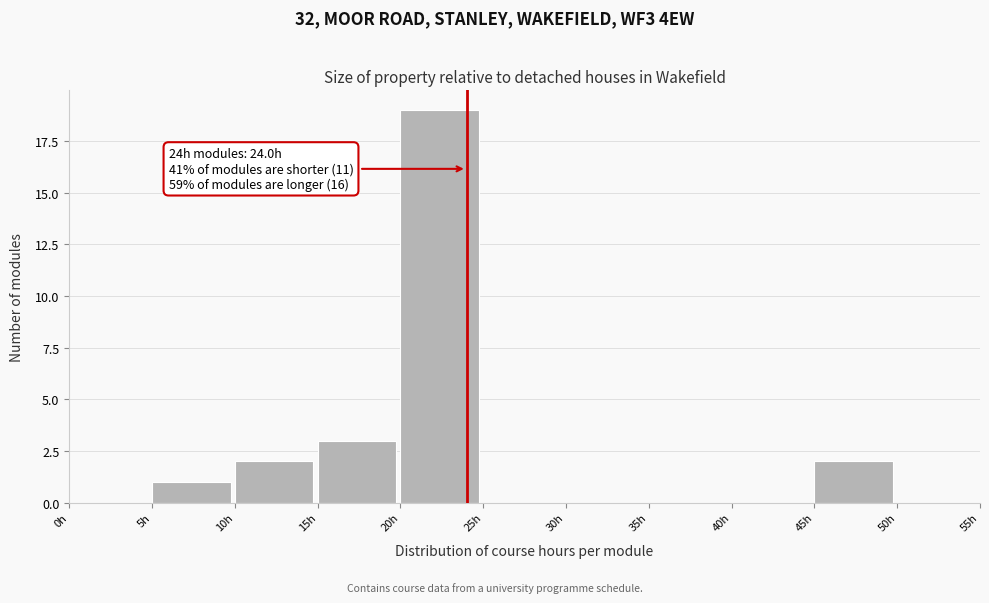

Which range on the x-axis has the tallest bar?

20 to 25